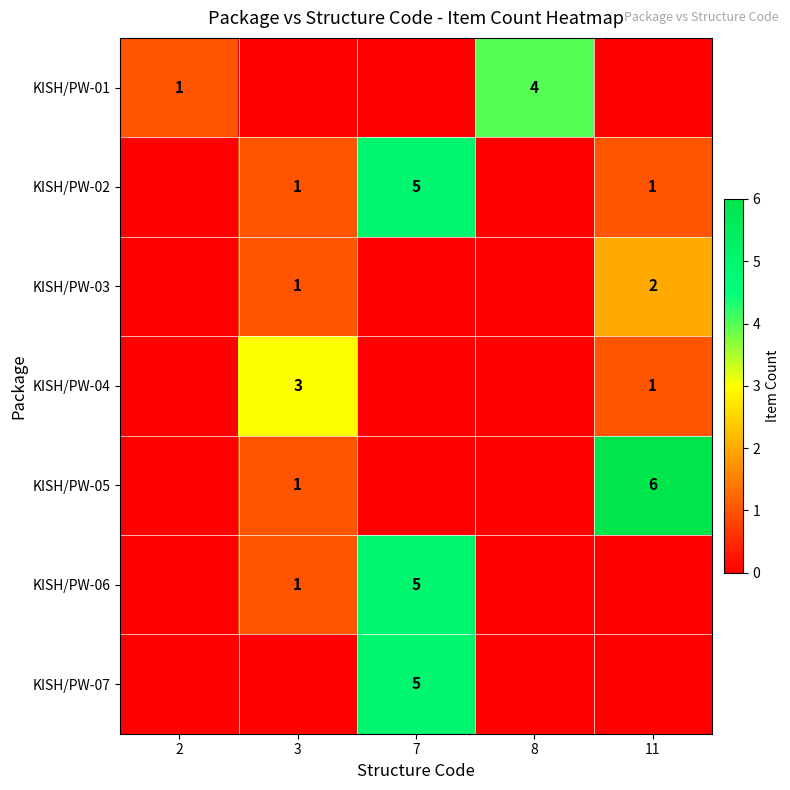

Is it true that KISH/PW-02 equals 1 at 3?

True